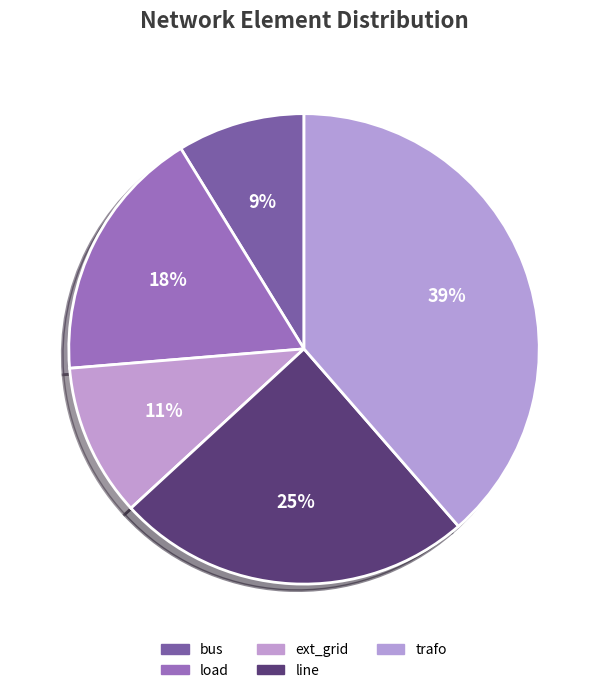

Which slice is the largest?

trafo